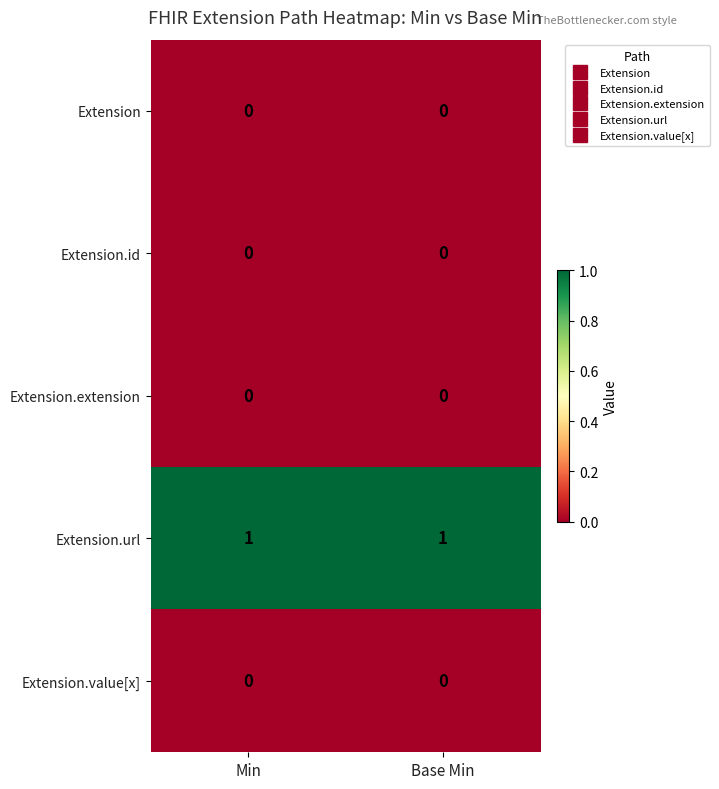

Which series has the largest total across all categories?

Extension.url